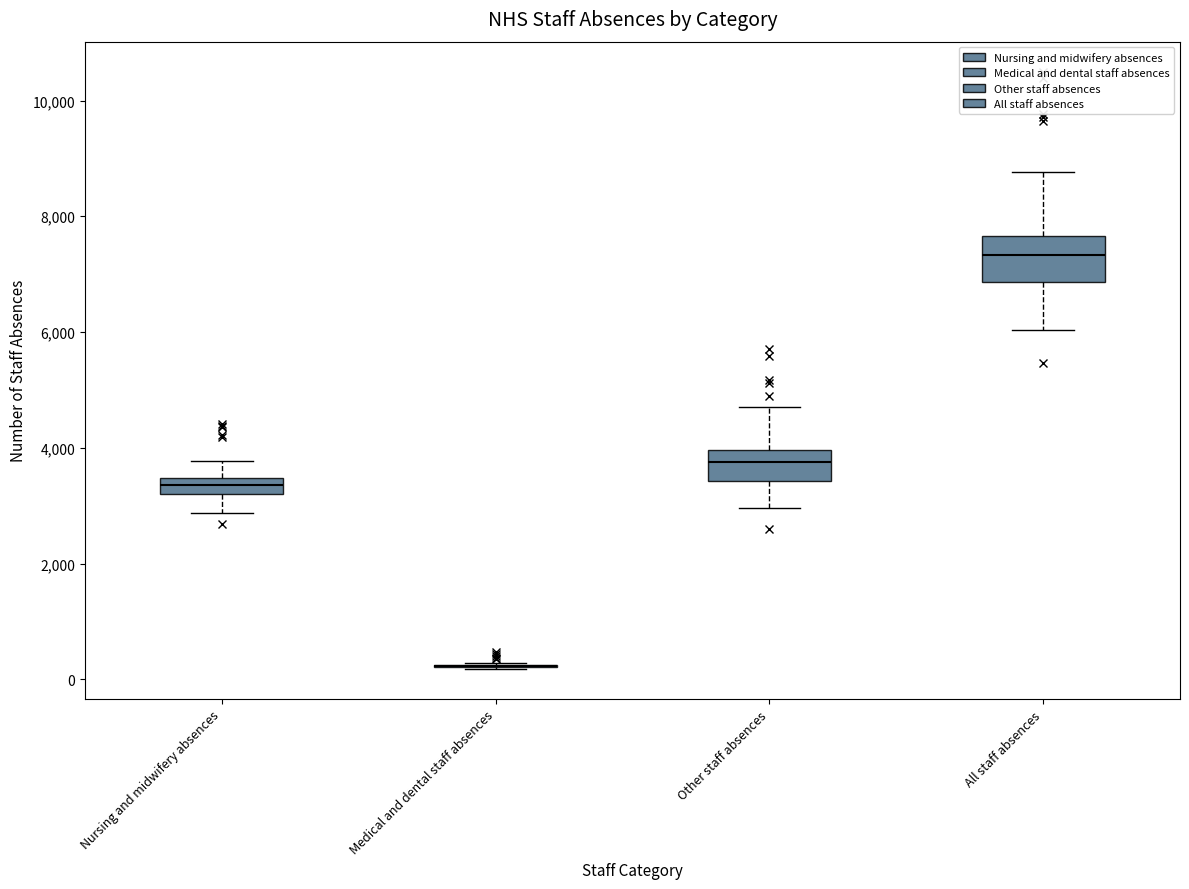

Where is the lower edge of the box for Other staff absences on the y-axis? The values are not printed on the chart, so give them approximately, as read against the axis.

3400